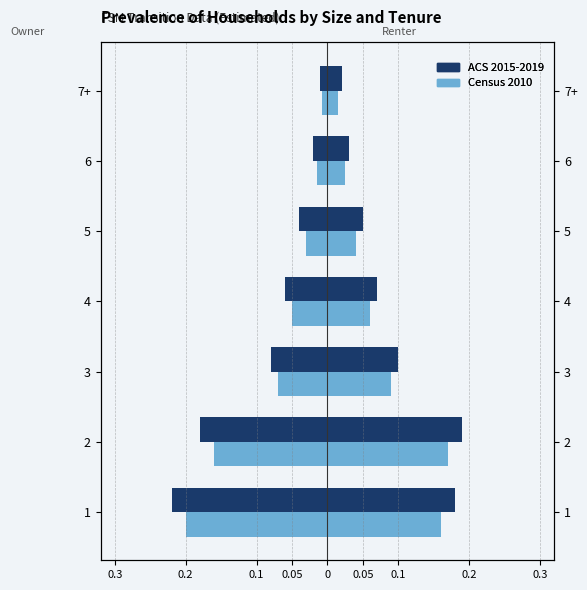

How many bars are there in each group?

2